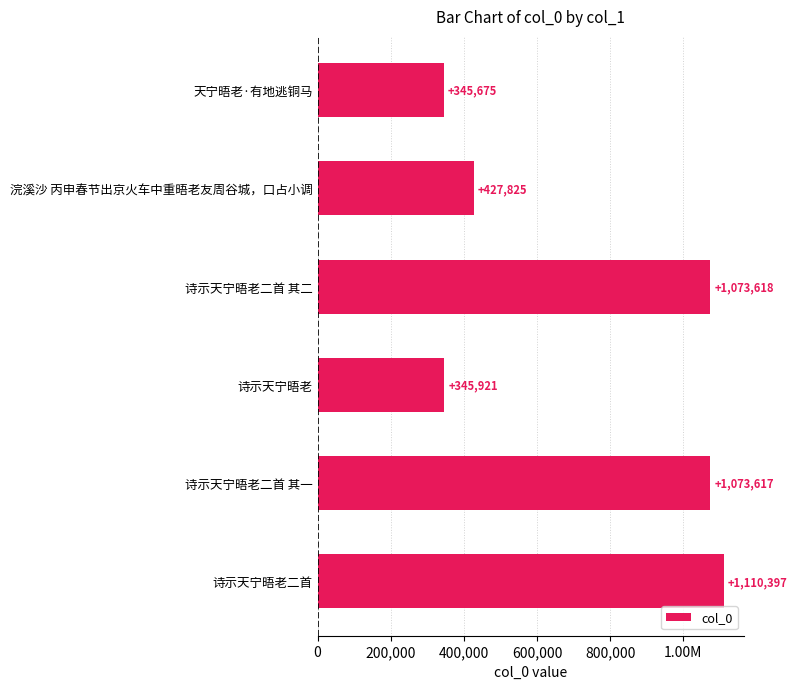

Are the bars horizontal?

Yes